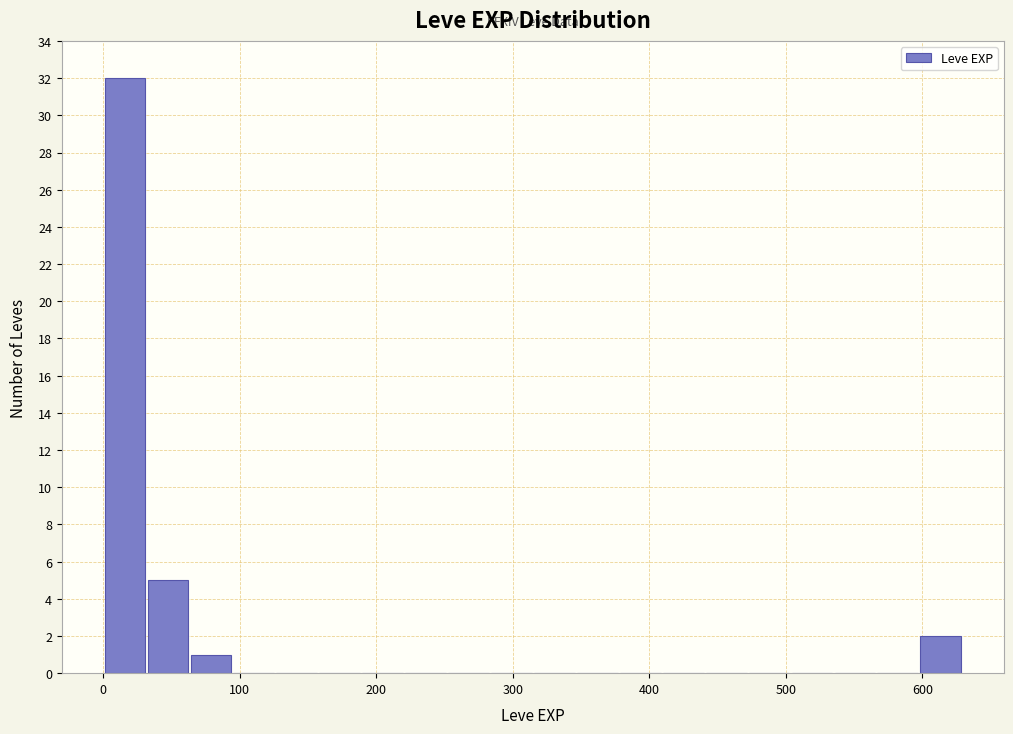

Around what value on the x-axis is the tallest bar? Give the approximate position of its centre, as read against the axis.

20